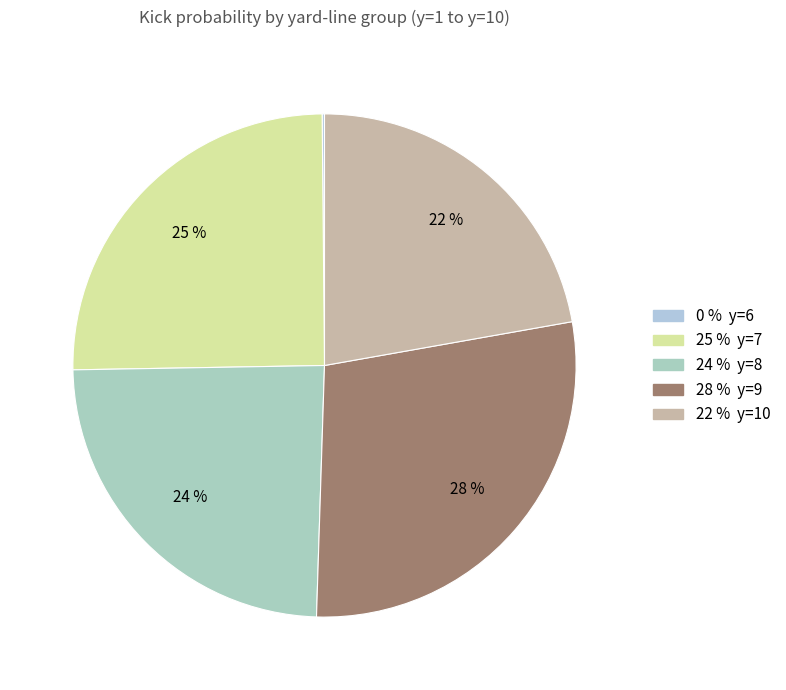

To the nearest percent, what is the difference between the largest and smallest slice percentages?

28%